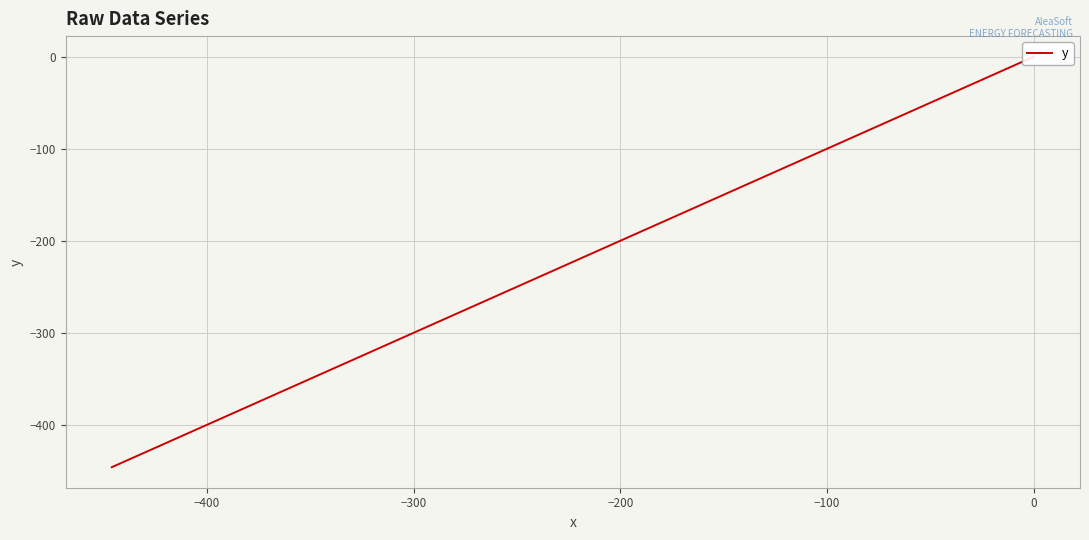

What is the value of the 39th point from the left?

-436.2